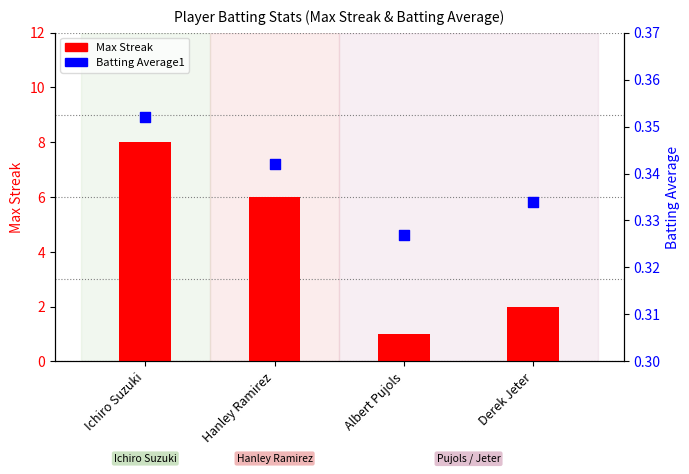

Which series reaches the minimum Y coordinate?

Batting Average1